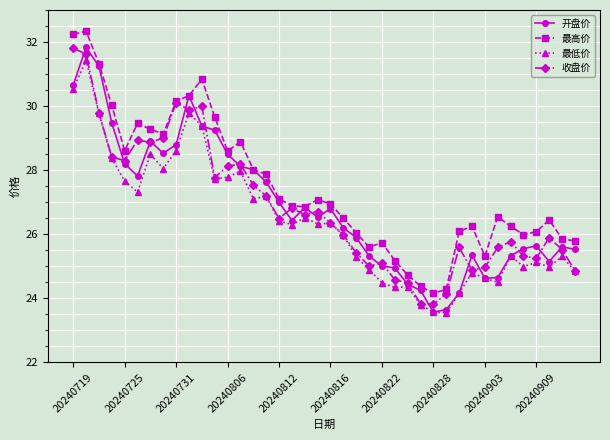

What is the difference between the second highest and second lowest values in the 收盘价 series?

7.8